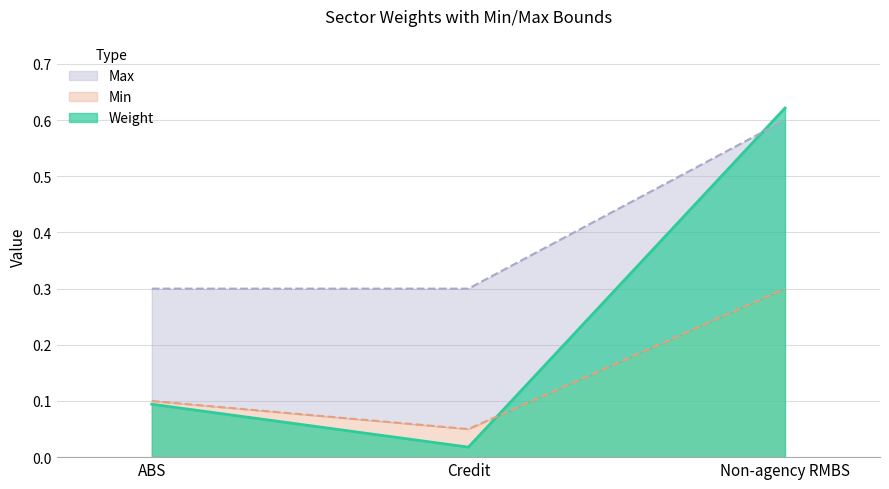

The Max series shows 0.3 at Credit. True or false?

True